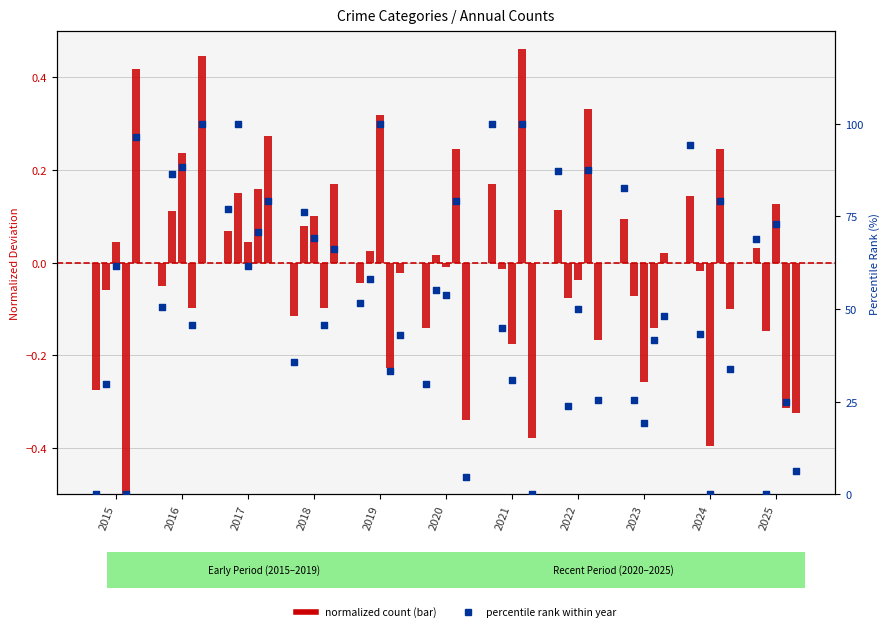

What is the change in value from 2022 to 2023?

-4.6